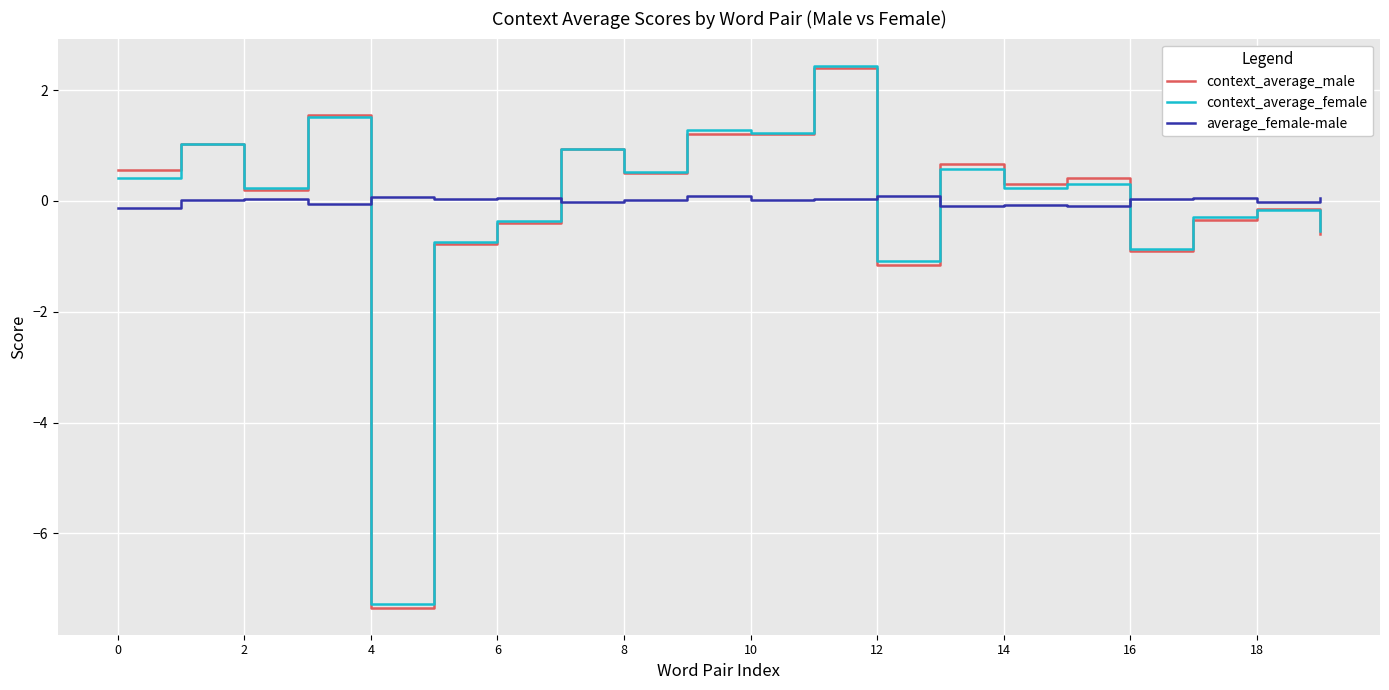

True or false: context_average_male and average_female-male cross at least once.

True